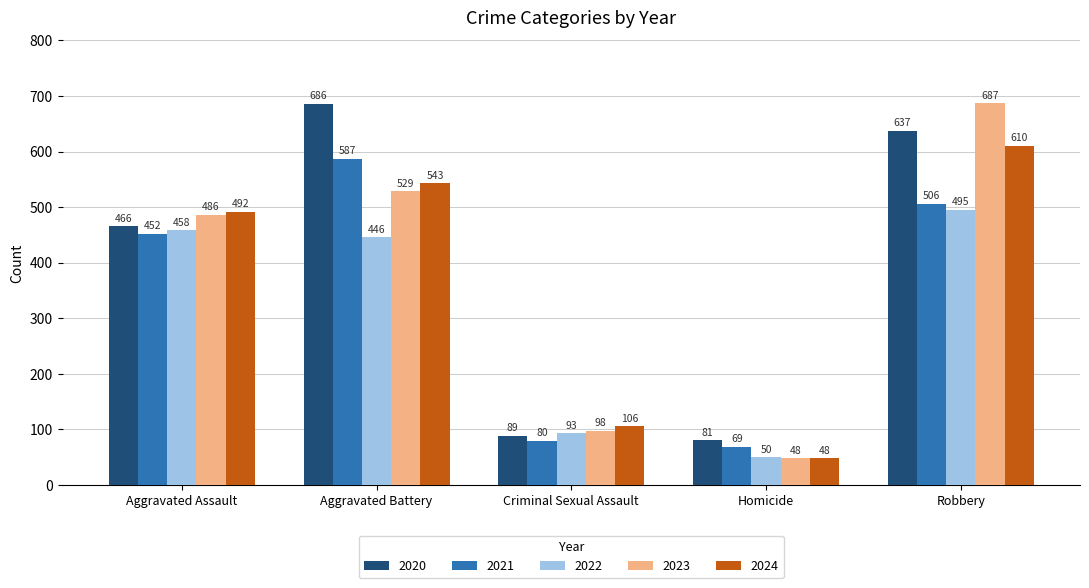

What is the total value across all series at Aggravated Battery?

2791